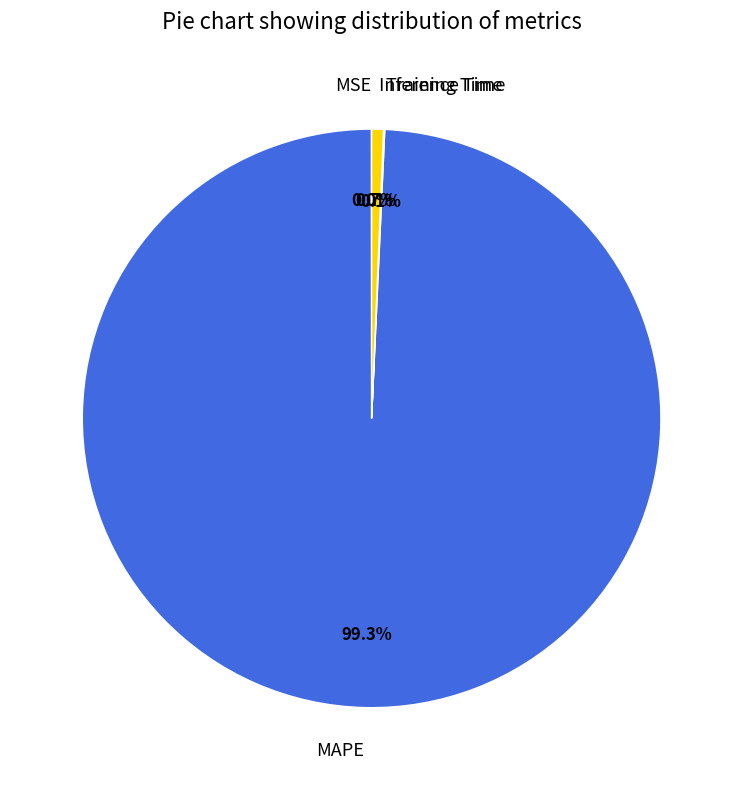

What is the ratio of the value at MAPE to the value at Inference Time?

150.5